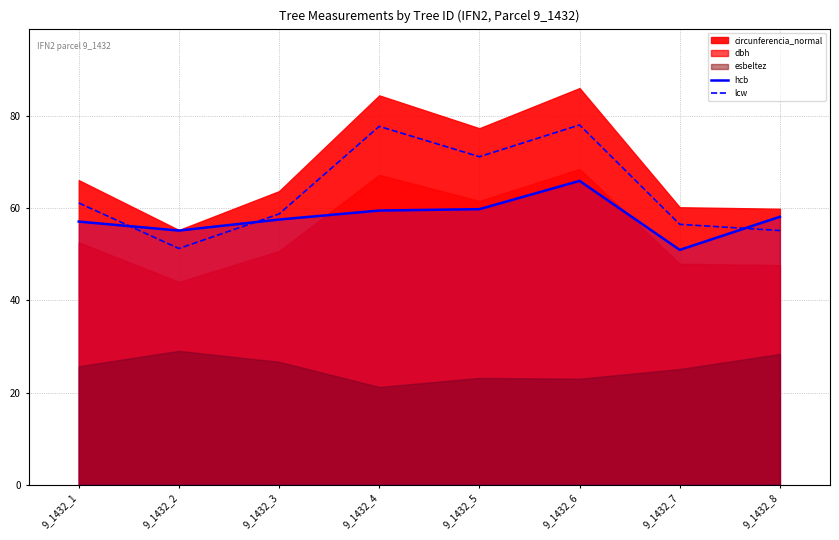

The value of lcw at 9_1432_8 is 28.5. True or false?

False